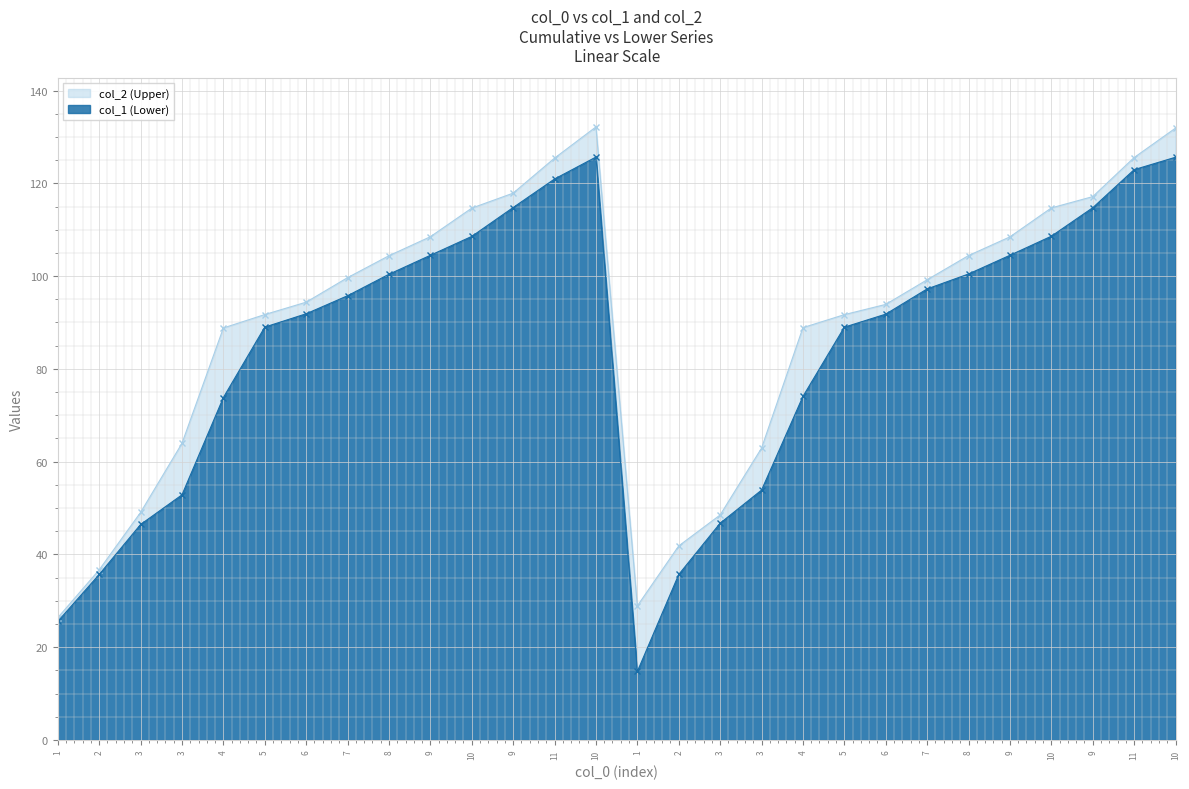

What is the difference between the highest and lowest values at 5?

2.7